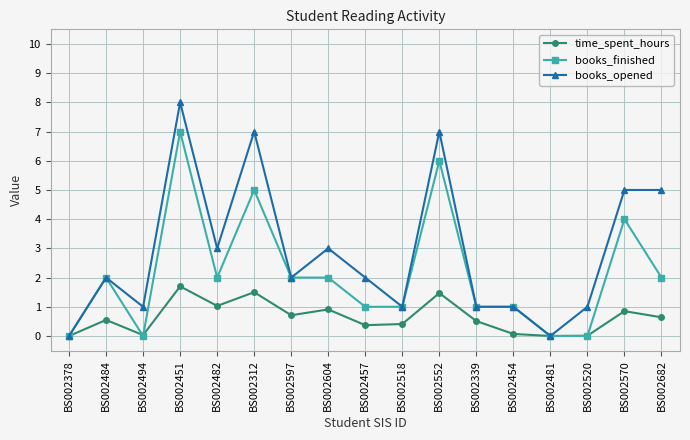

True or false: books_opened has more than 2 interior local peaks.

True